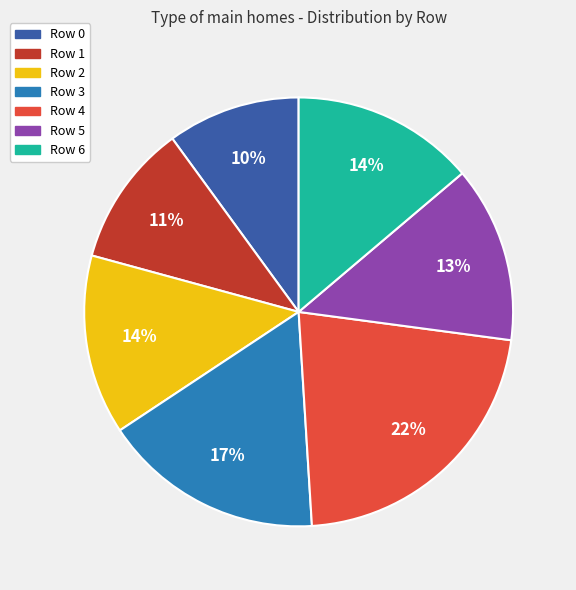

To the nearest percent, what percentage of the pie is Row 4?

22%